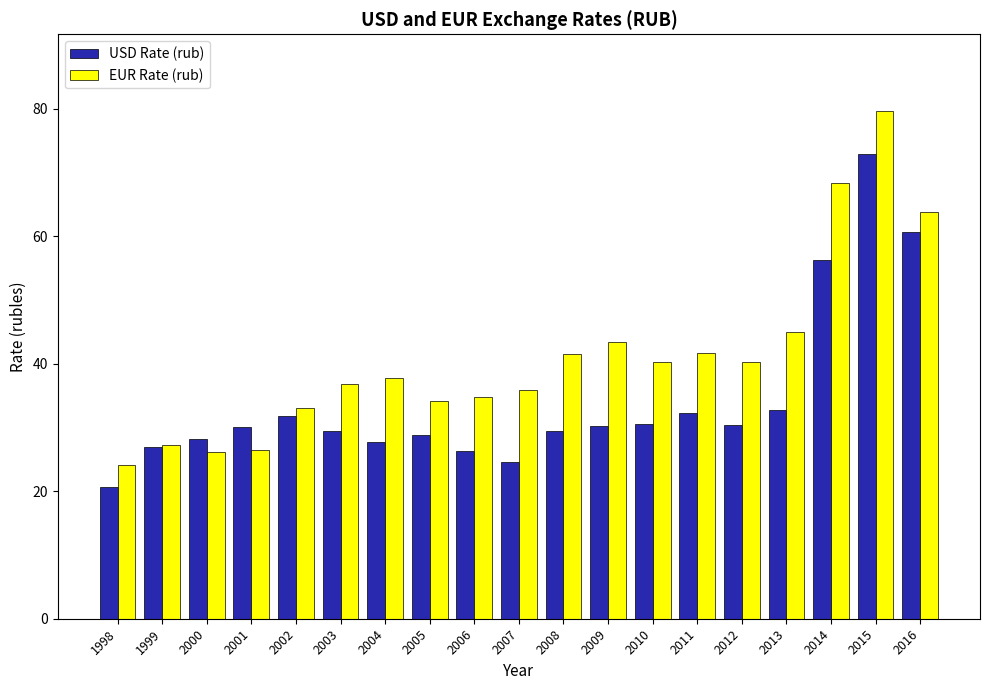

The value of EUR Rate (rub) at 2001 is 38.4. True or false?

False